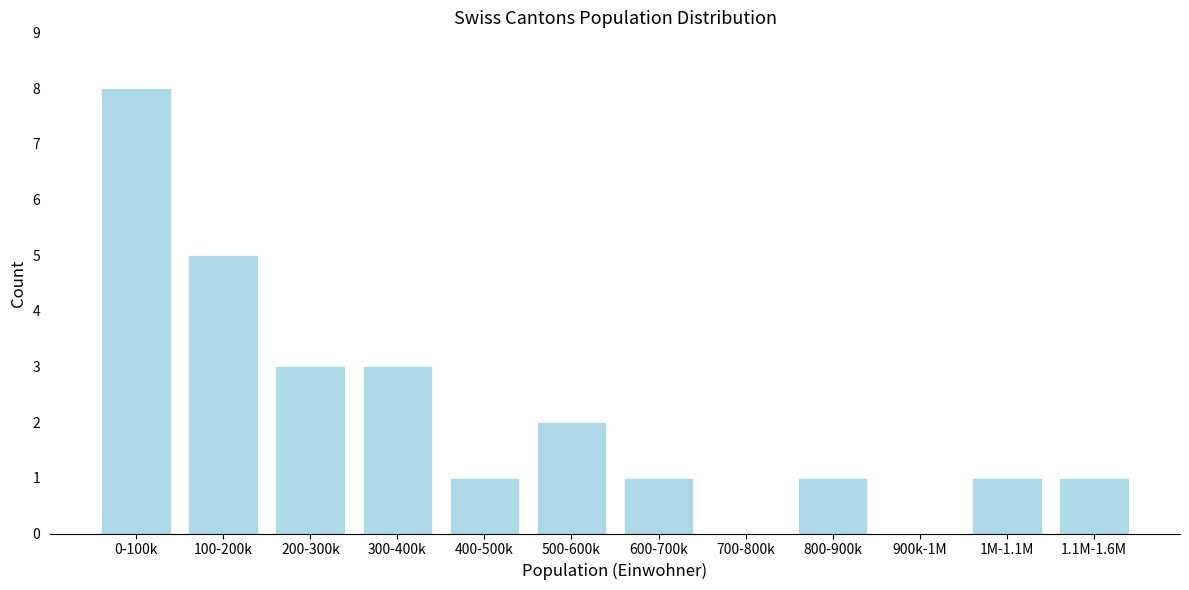

Reading left to right, transcribe all the data shown in this chart.

0-100k=8	100-200k=5	200-300k=3	300-400k=3	400-500k=1	500-600k=2	600-700k=1	700-800k=0	800-900k=1	900k-1M=0	1M-1.1M=1	1.1M-1.6M=1